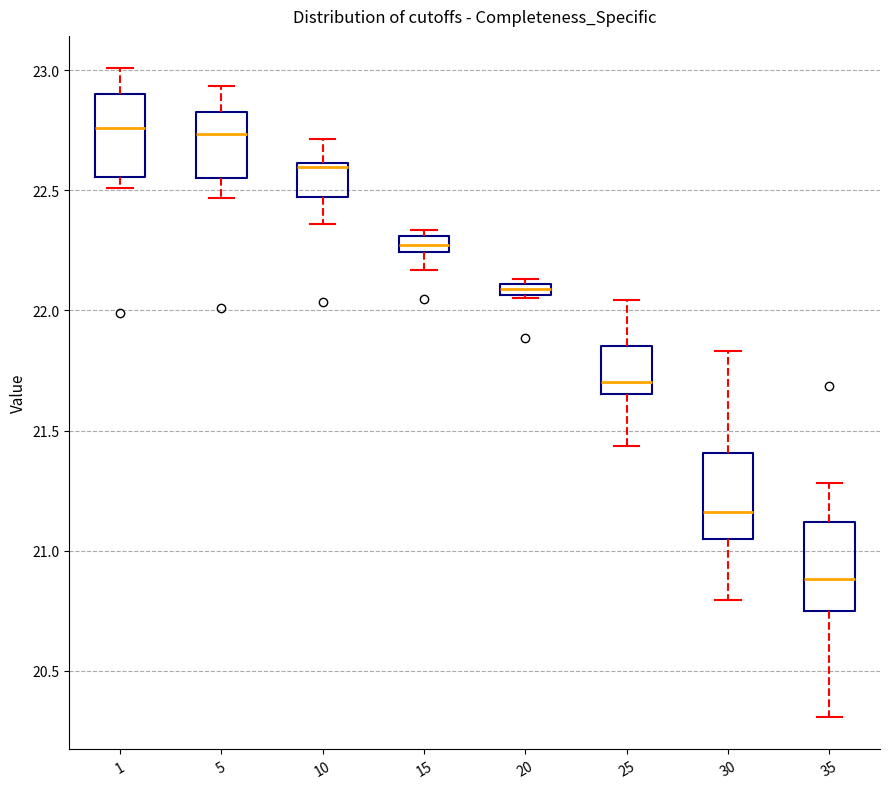

Which box has the lowest median line?

35